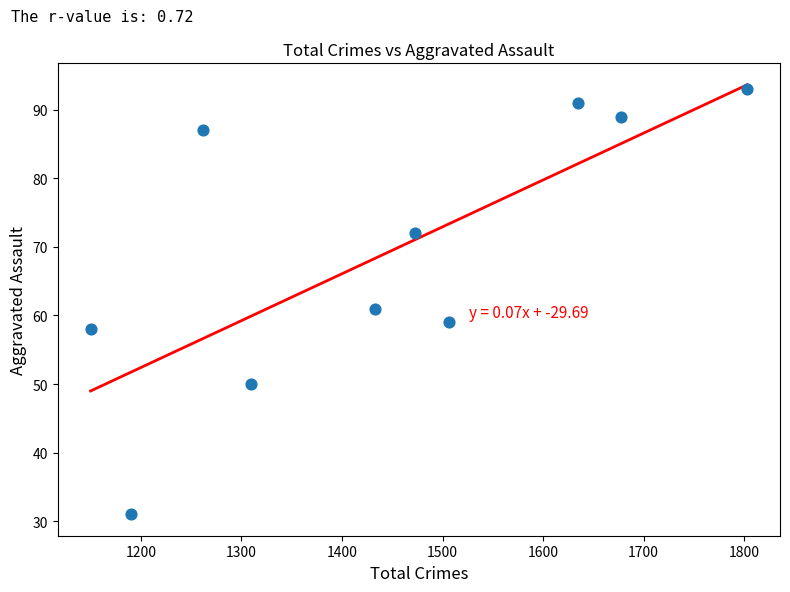

What Y value in the scatter plot is closest to 62?

61